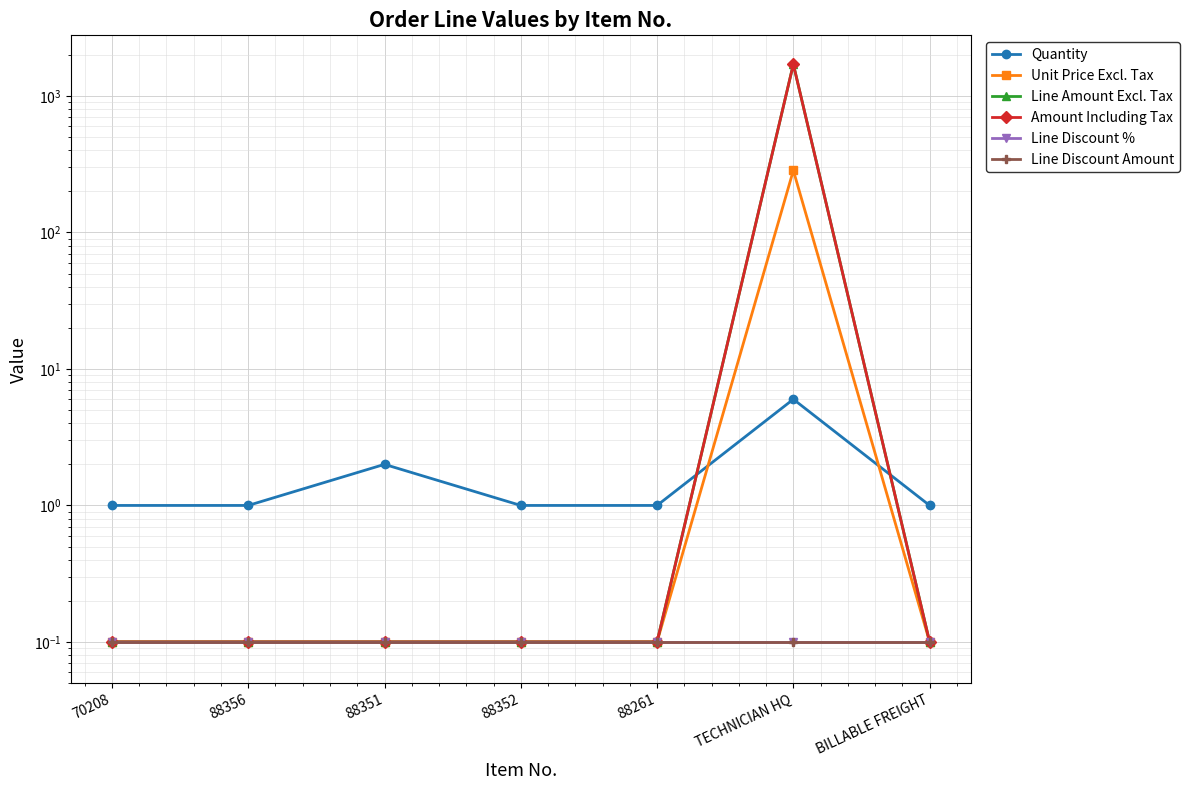

What is the difference between the highest and lowest values at 88352?

0.9